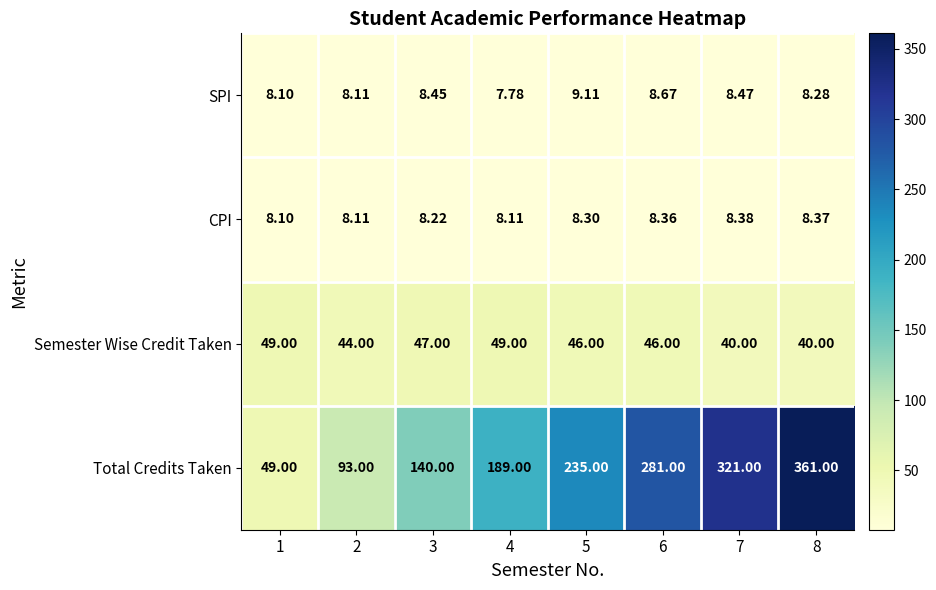

What is the difference between the highest and lowest values at 3?

131.8